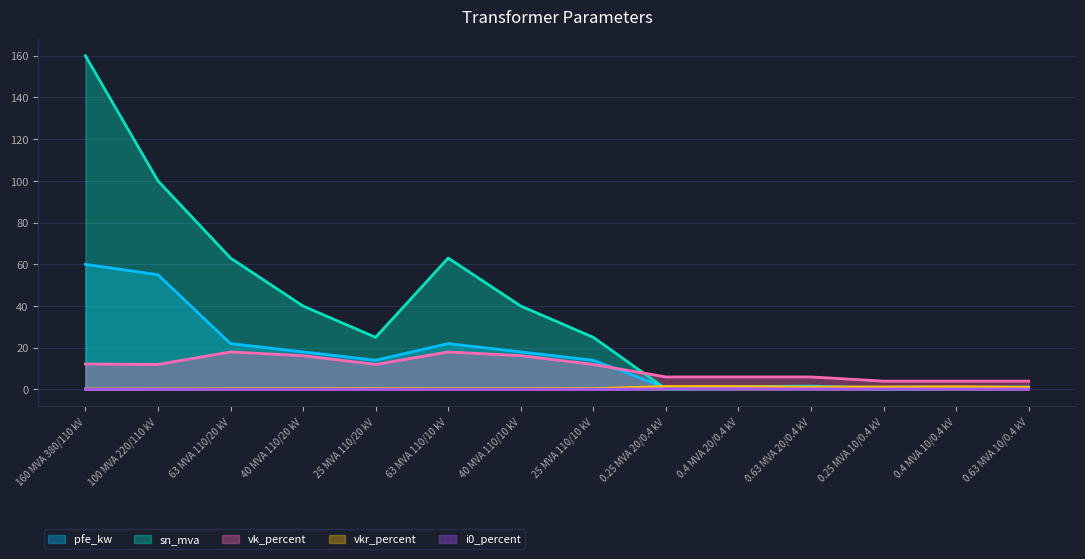

Is it true that pfe_kw equals 22.0 at 63 MVA 110/20 kV?

True